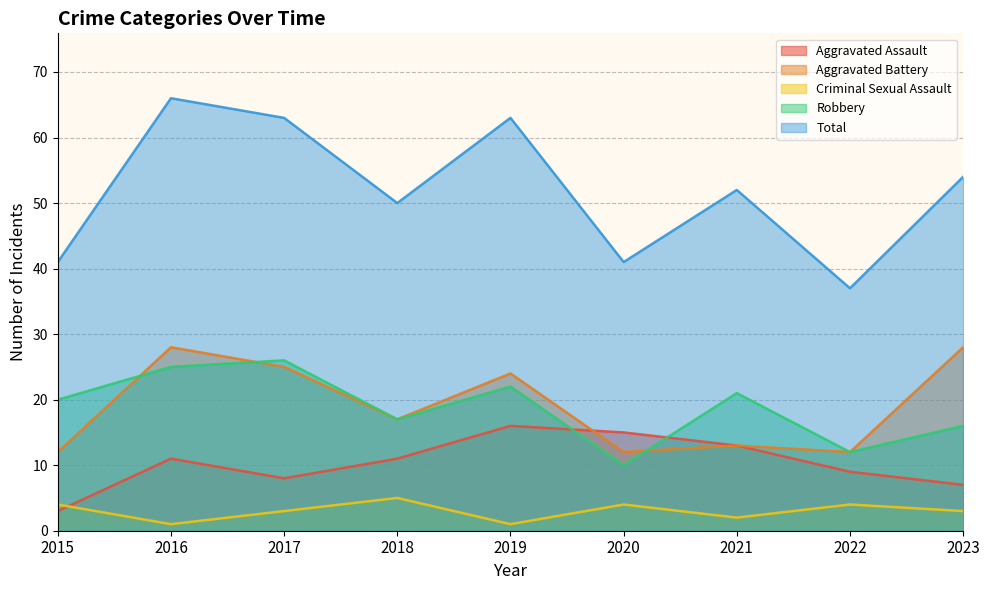

Does the chart have visible grid lines?

Yes